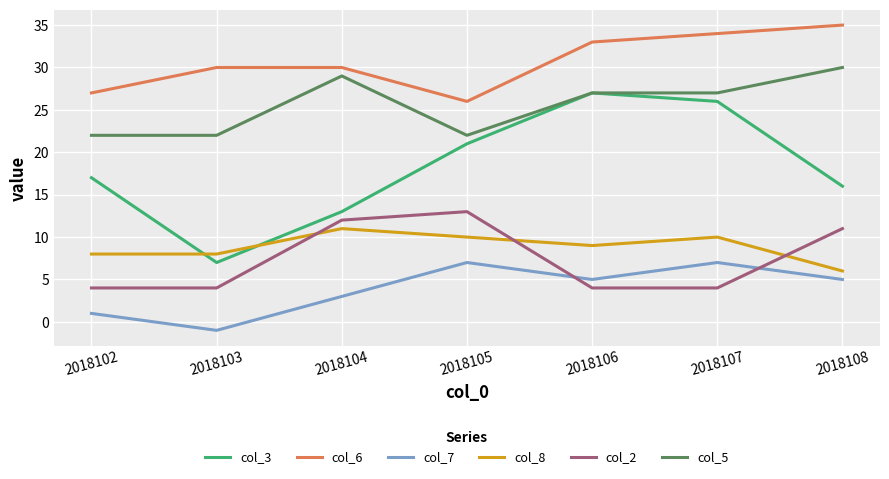

True or false: col_5 and col_6 intersect in this chart.

False